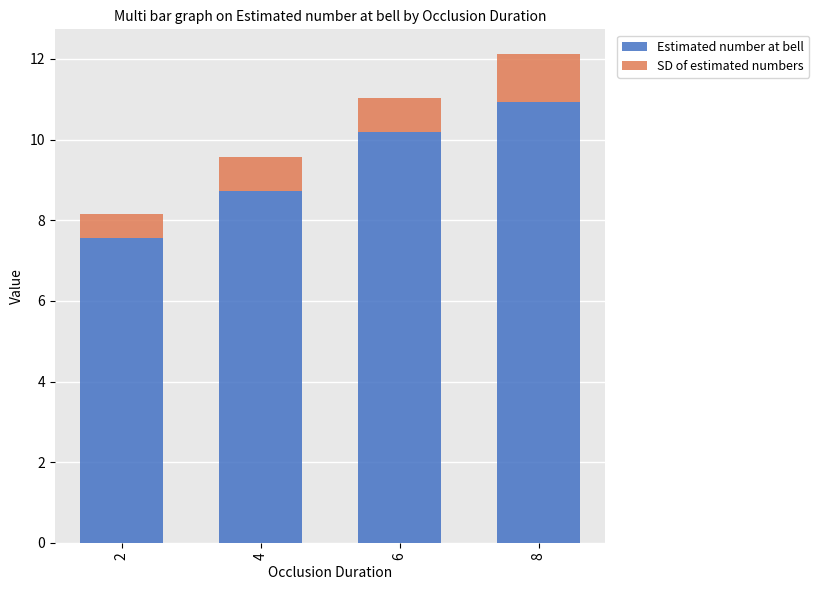

The value of Estimated number at bell at 6 is 15.0. True or false?

False